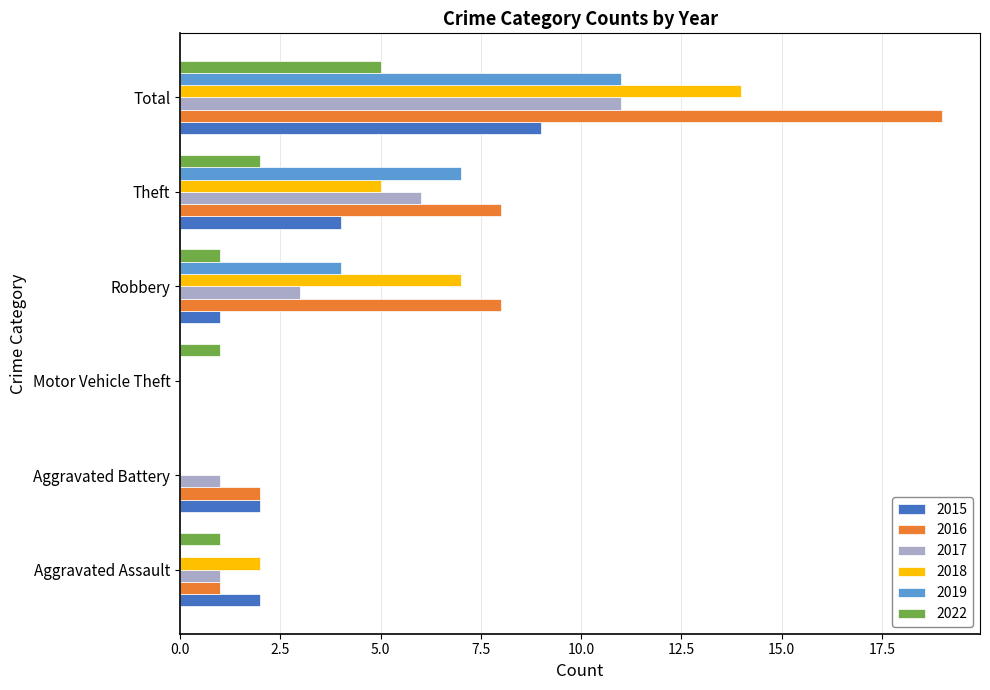

The 2019 series shows 0 at Motor Vehicle Theft. True or false?

True